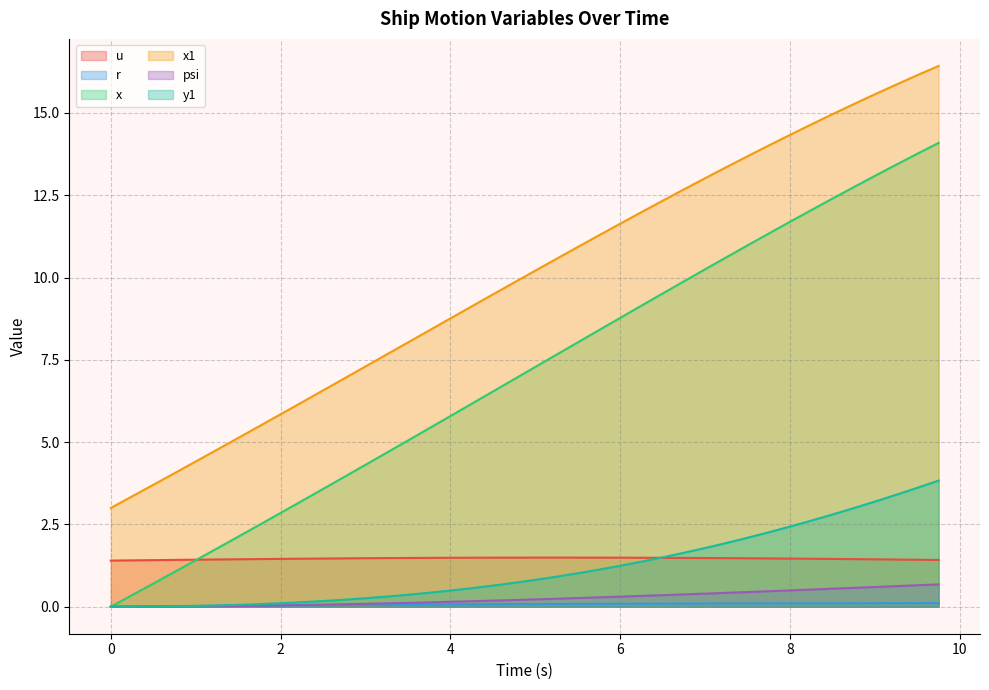

Which series has the largest total across all categories?

x1